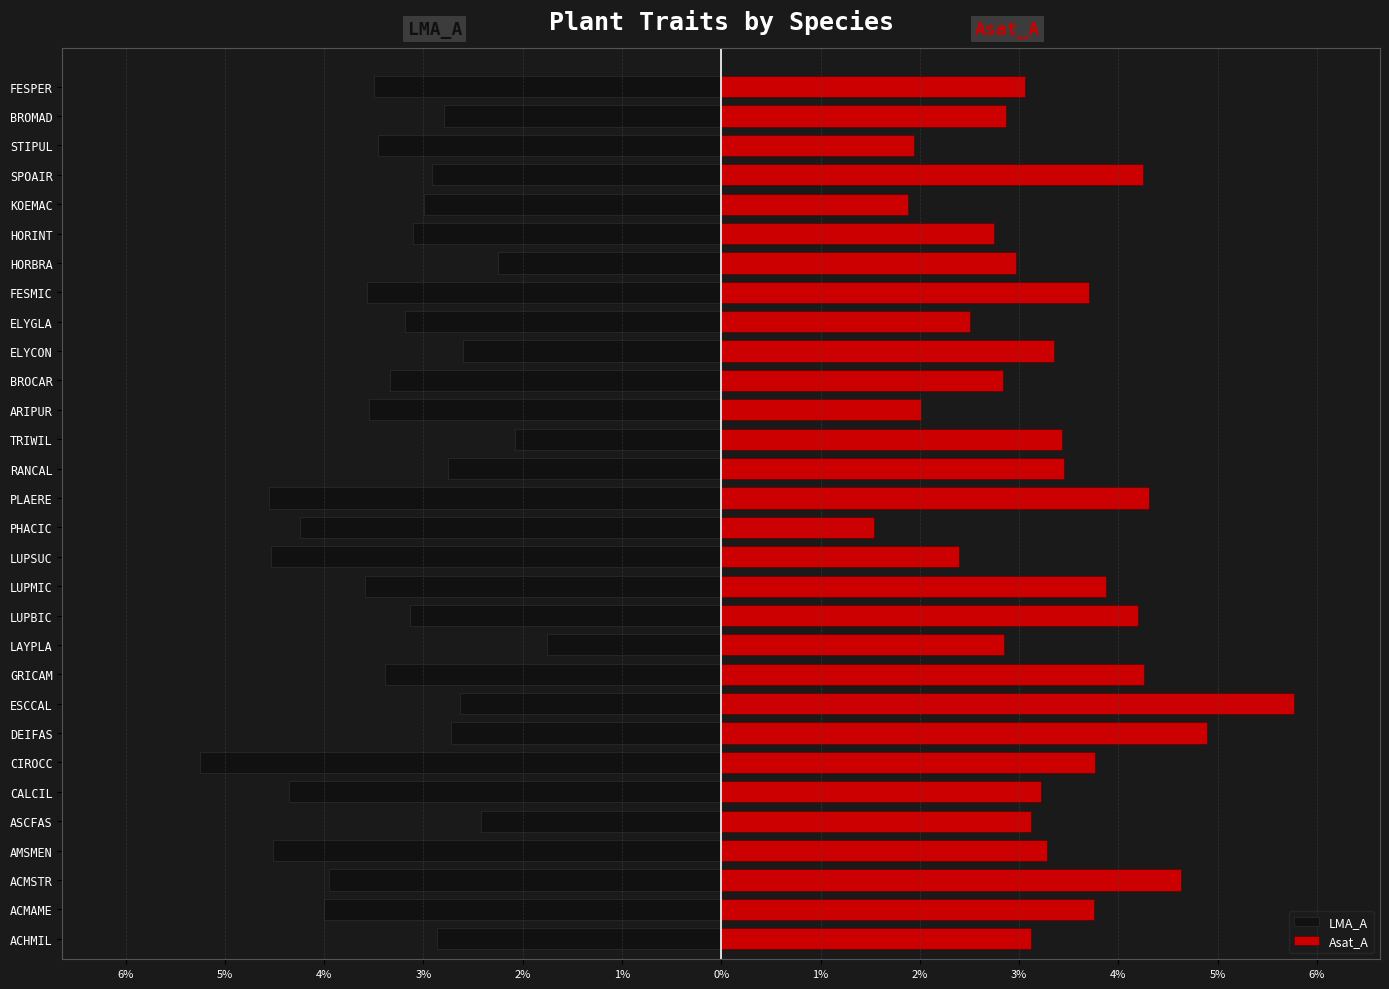

What is the value of the Asat_A bar at the 2nd from the left?

3.8